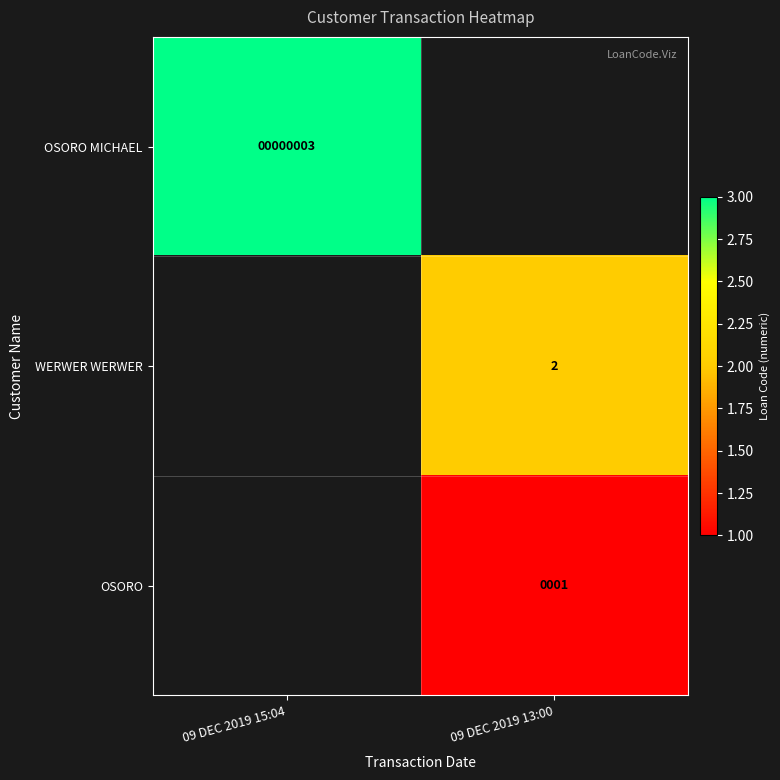

Which has a higher value, 09 DEC 2019 13:00 or 09 DEC 2019 15:04?

09 DEC 2019 15:04